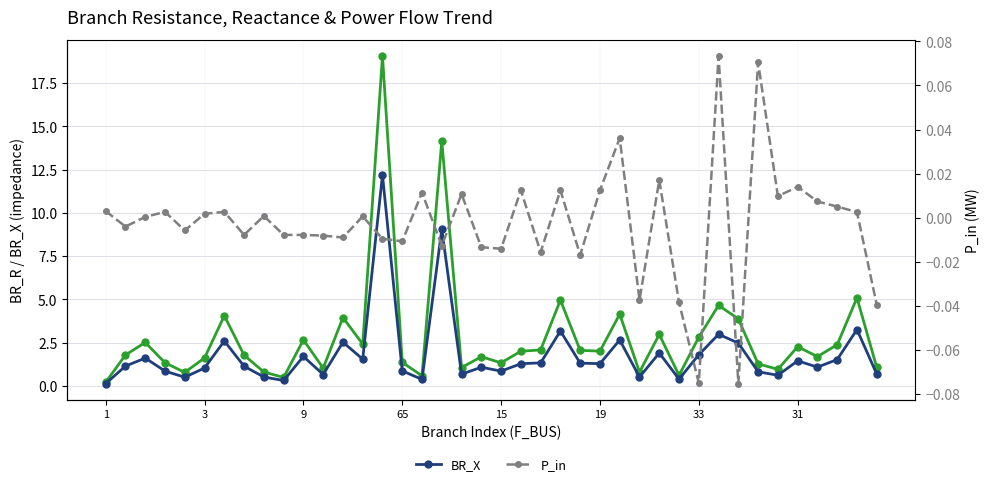

Which series has the largest range (max minus min)?

BR_R